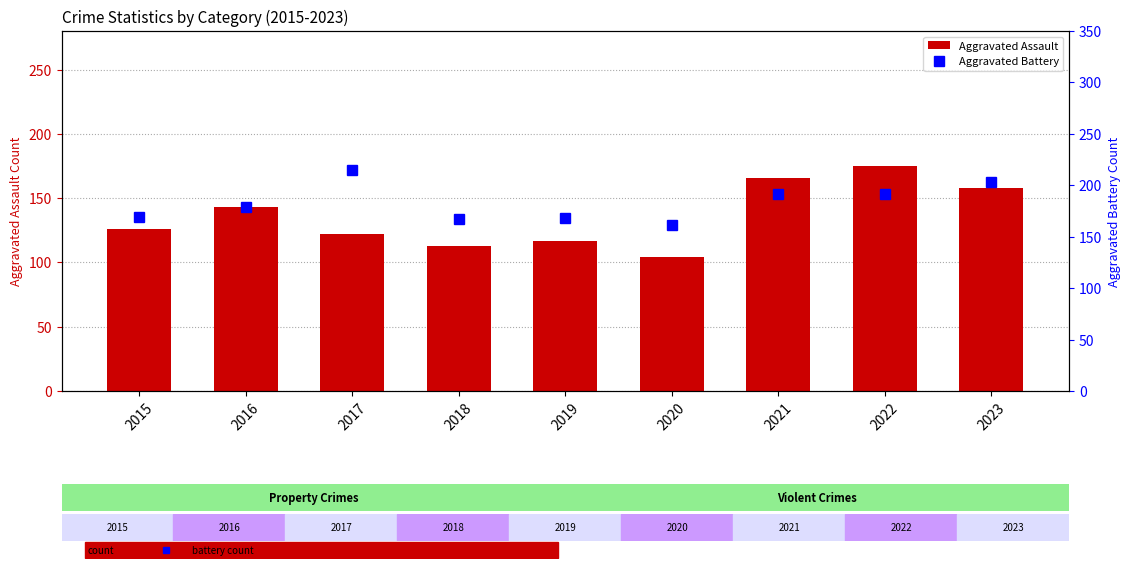

Is the value of Aggravated Assault at 2018 greater than the value of Aggravated Battery at 2023?

No